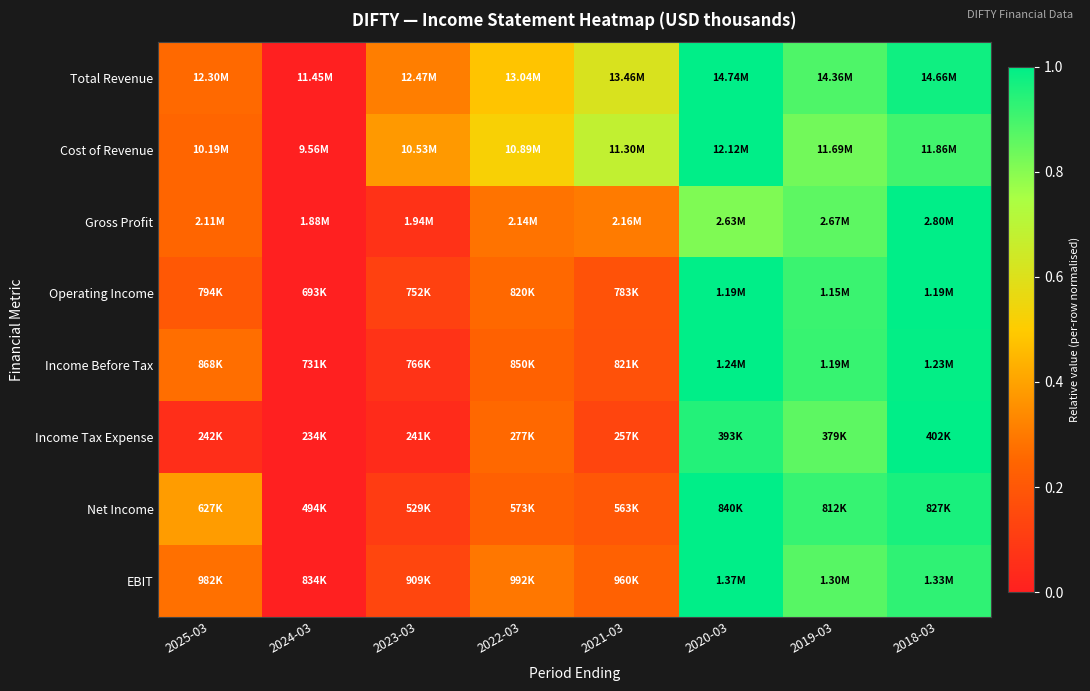

Reading left to right, list all the values displayed in this chart.

Total Revenue: 2025-03=0.3	2024-03=0.0	2023-03=0.3	2022-03=0.5	2021-03=0.6	2020-03=1.0	2019-03=0.9	2018-03=1.0
Cost of Revenue: 2025-03=0.2	2024-03=0.0	2023-03=0.4	2022-03=0.5	2021-03=0.7	2020-03=1.0	2019-03=0.8	2018-03=0.9
Gross Profit: 2025-03=0.2	2024-03=0.0	2023-03=0.1	2022-03=0.3	2021-03=0.3	2020-03=0.8	2019-03=0.9	2018-03=1.0
Operating Income: 2025-03=0.2	2024-03=0.0	2023-03=0.1	2022-03=0.3	2021-03=0.2	2020-03=1.0	2019-03=0.9	2018-03=1.0
Income Before Tax: 2025-03=0.3	2024-03=0.0	2023-03=0.1	2022-03=0.2	2021-03=0.2	2020-03=1.0	2019-03=0.9	2018-03=1.0
Income Tax Expense: 2025-03=0.1	2024-03=0.0	2023-03=0.0	2022-03=0.3	2021-03=0.1	2020-03=0.9	2019-03=0.9	2018-03=1.0
Net Income: 2025-03=0.4	2024-03=0.0	2023-03=0.1	2022-03=0.2	2021-03=0.2	2020-03=1.0	2019-03=0.9	2018-03=1.0
EBIT: 2025-03=0.3	2024-03=0.0	2023-03=0.1	2022-03=0.3	2021-03=0.2	2020-03=1.0	2019-03=0.9	2018-03=0.9